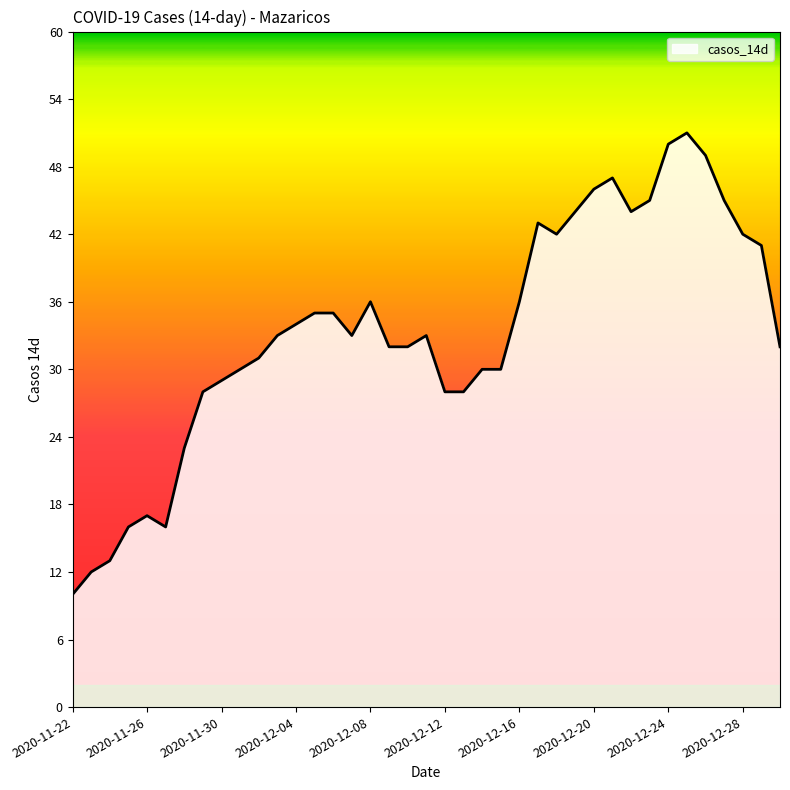

What is the average value?

33